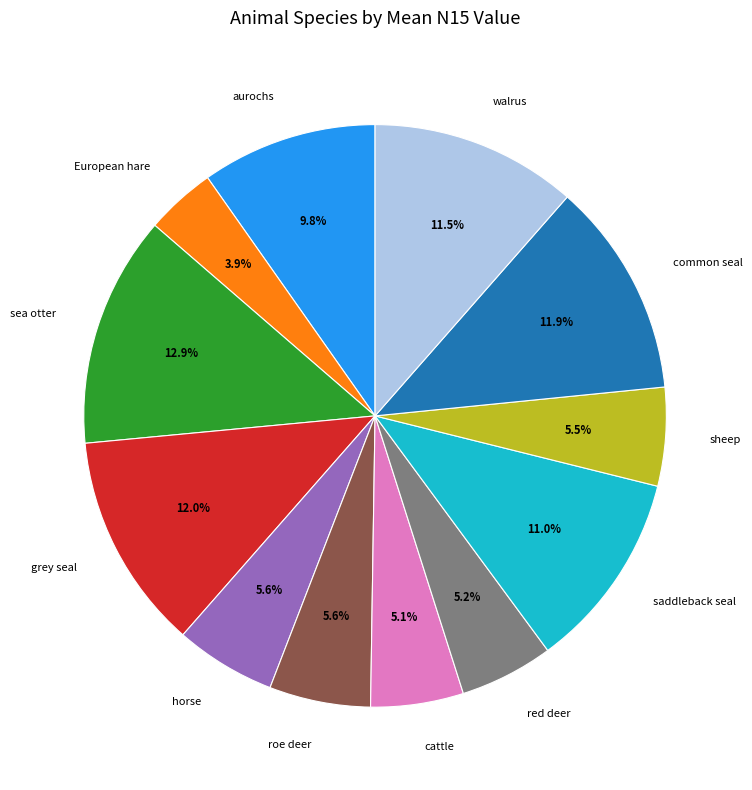

To the nearest percent, what portion does sea otter represent?

13%